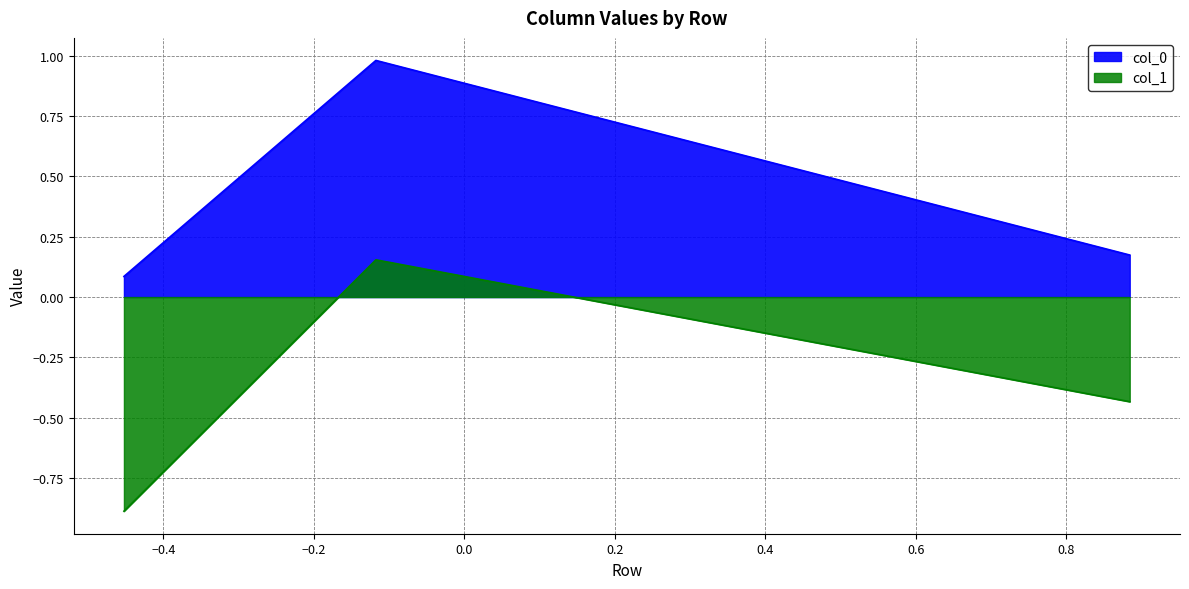

Which label corresponds to the smallest value in the chart?

Row 0